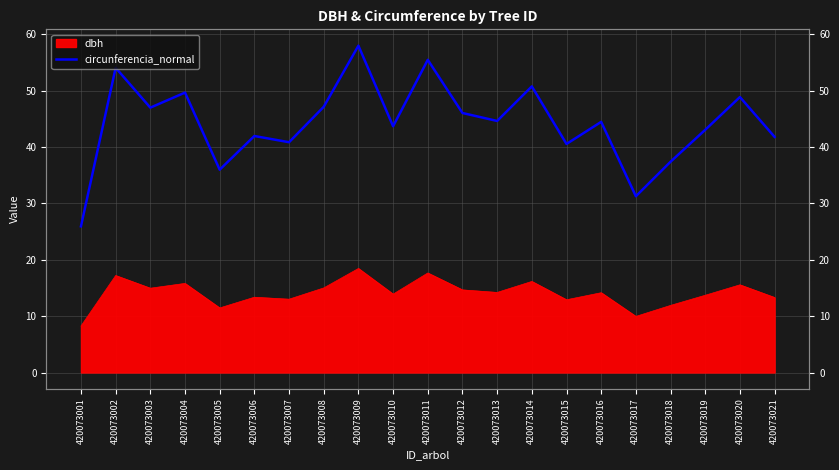

What is the difference between the values at 420073017 and 420073011?

24.2